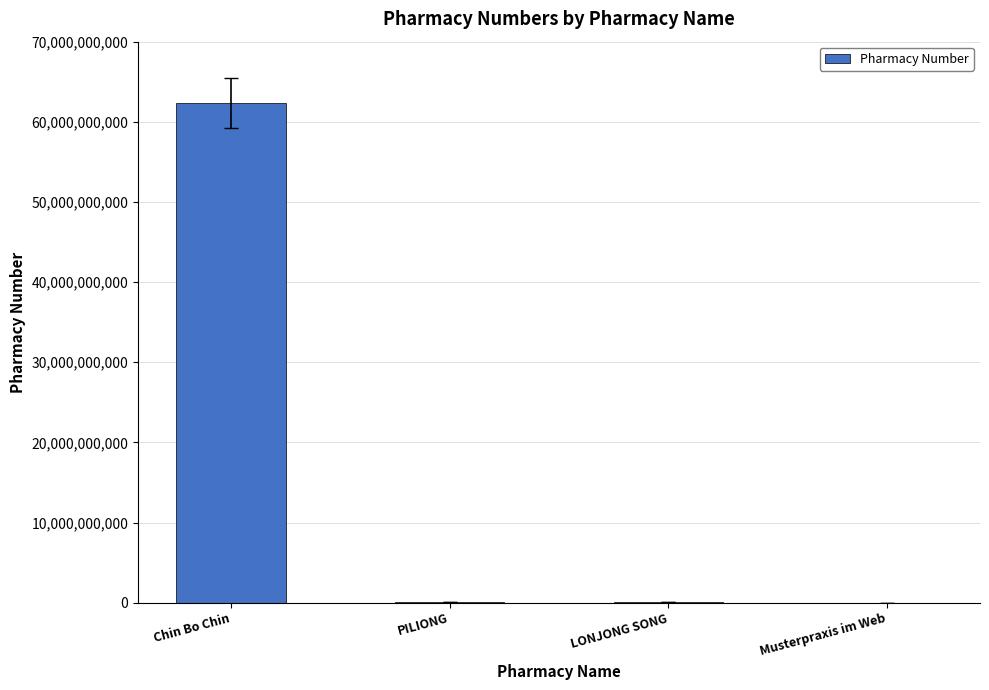

What is the difference between the values at LONJONG SONG and Musterpraxis im Web?

21347799